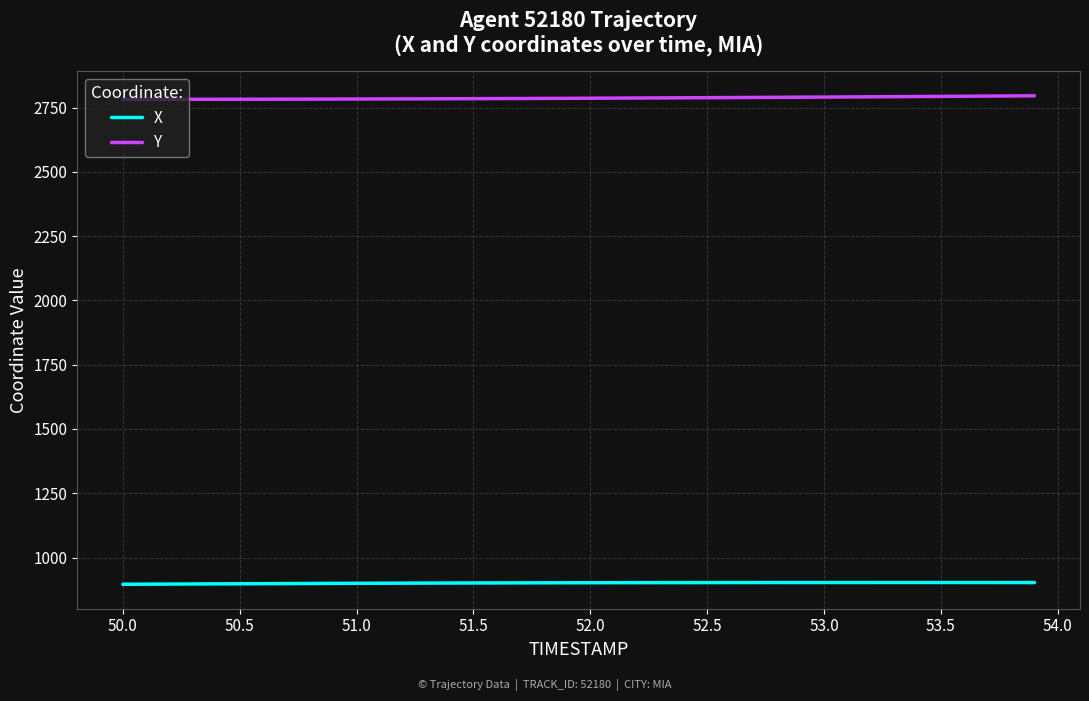

List the series in order of their peak value, lowest first.

X, Y